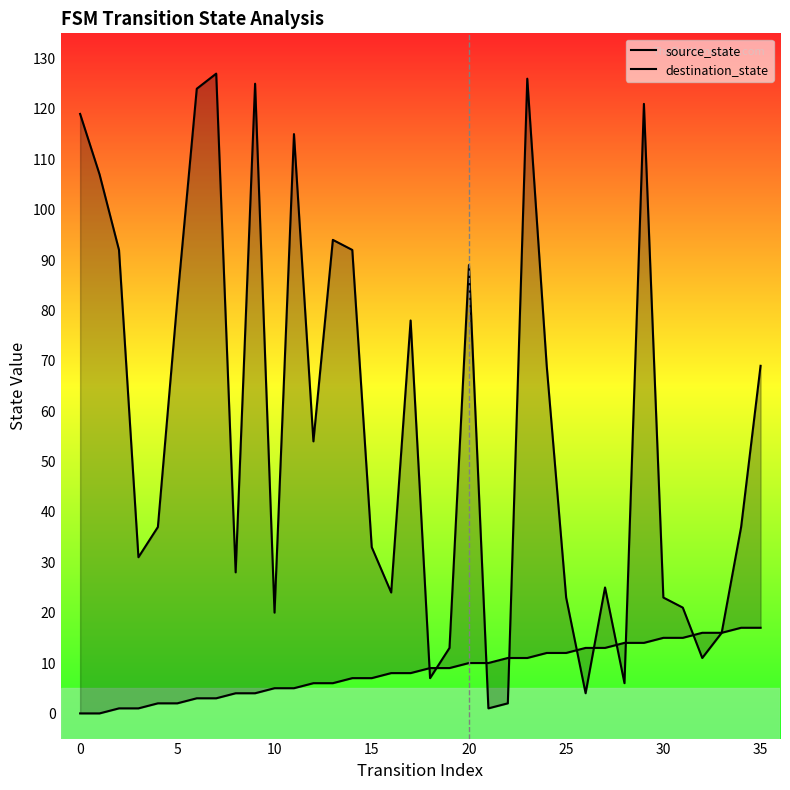

Count the number of data series in this chart.

2